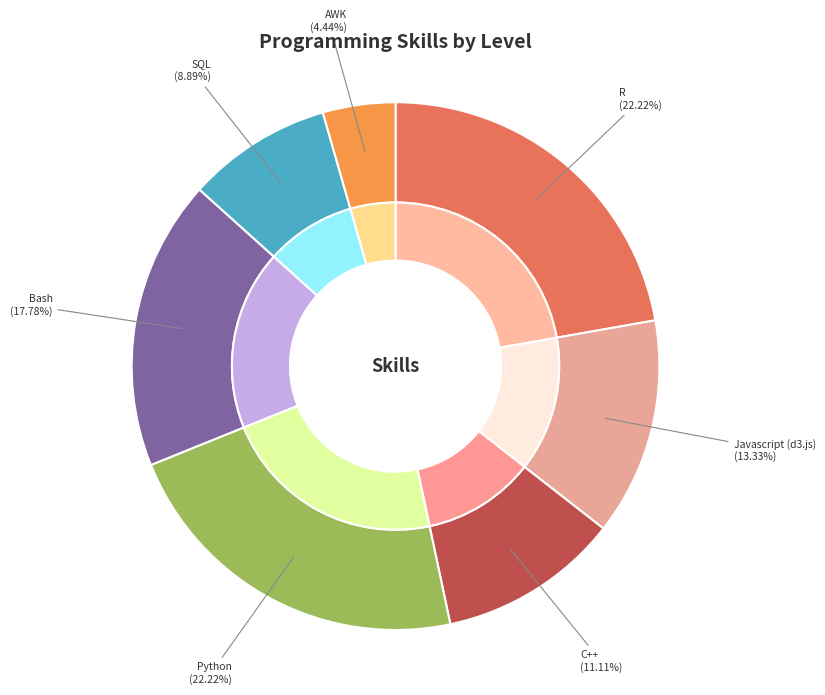

To the nearest percent, what portion does Bash represent?

18%